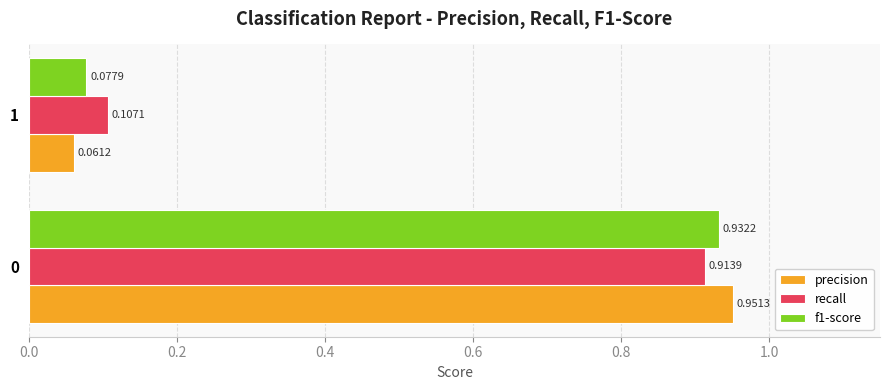

Rank the categories by f1-score value from lowest to highest.

1, 0